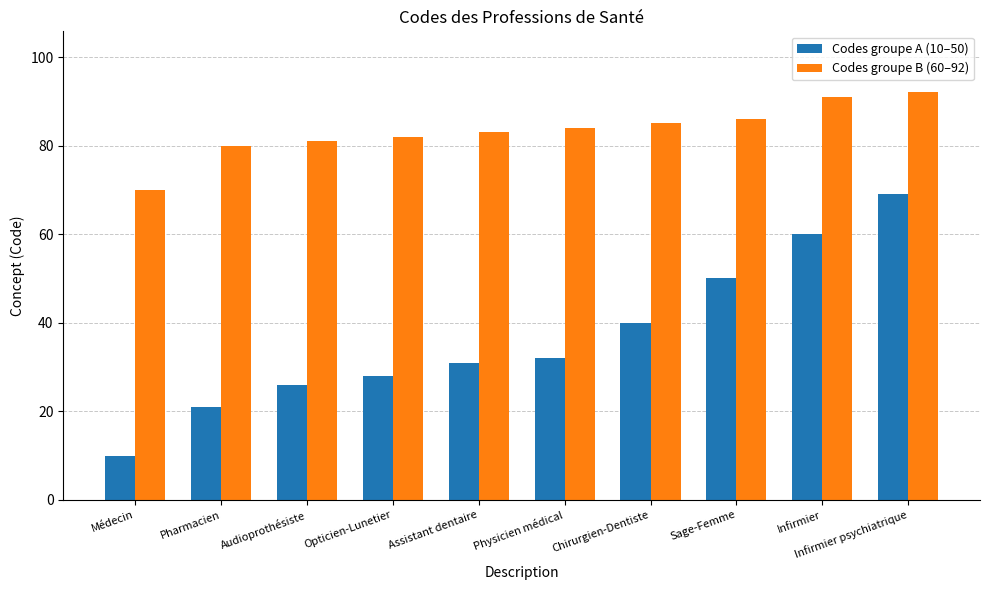

What are all the series names shown in the legend?

Codes groupe A (10–50), Codes groupe B (60–92)